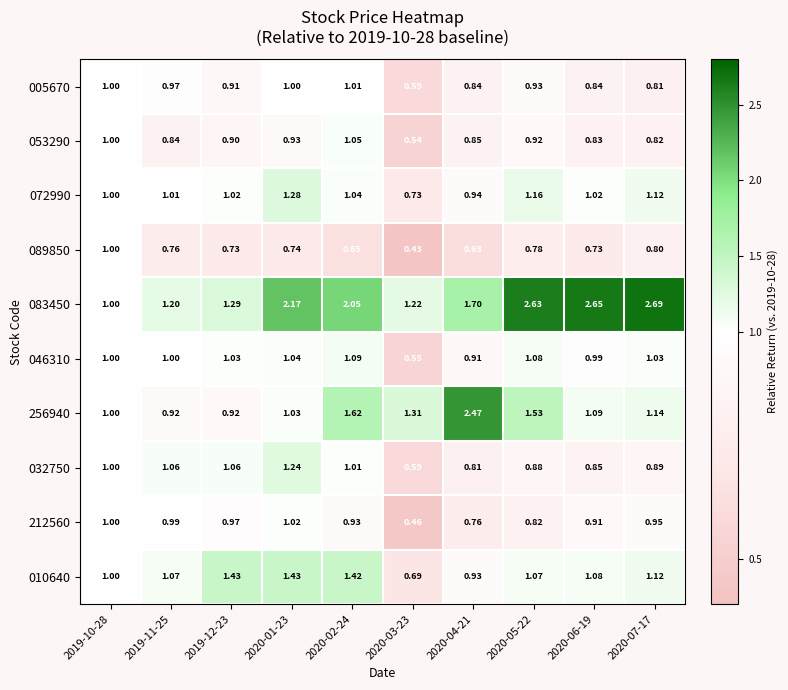

Is the value of 212560 at 2020-04-21 greater than the value of 083450 at 2020-01-23?

No